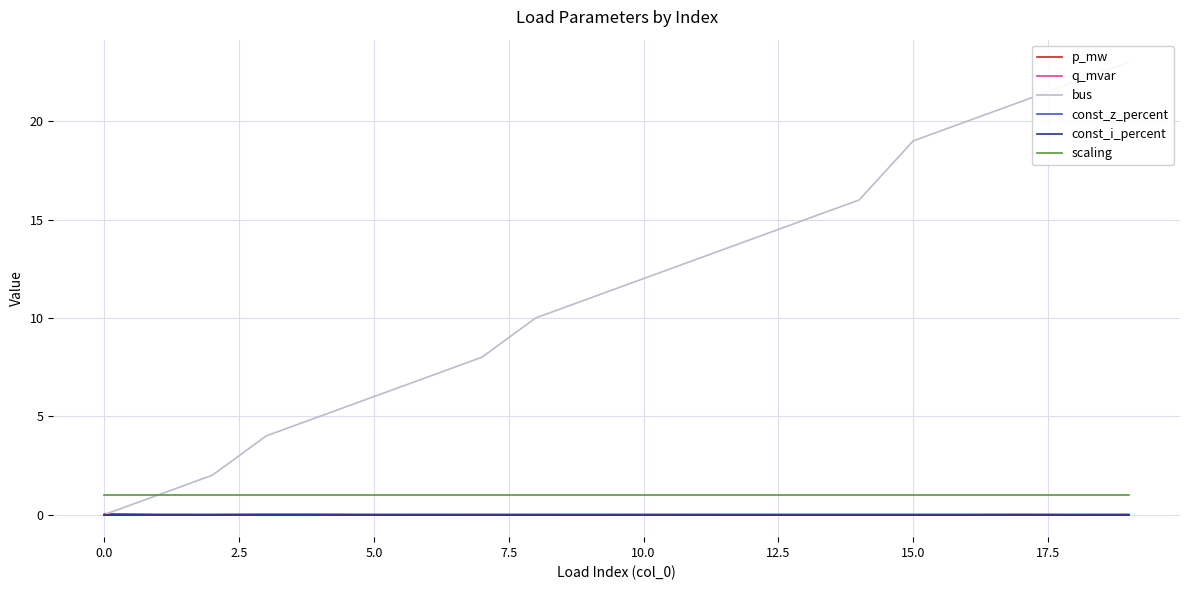

Which series has the largest range (max minus min)?

bus